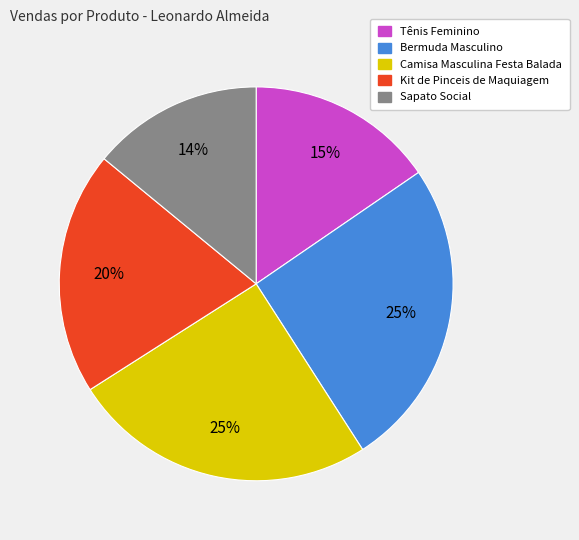

Is it true that Kit de Pinceis de Maquiagem is 29% of the pie?

False